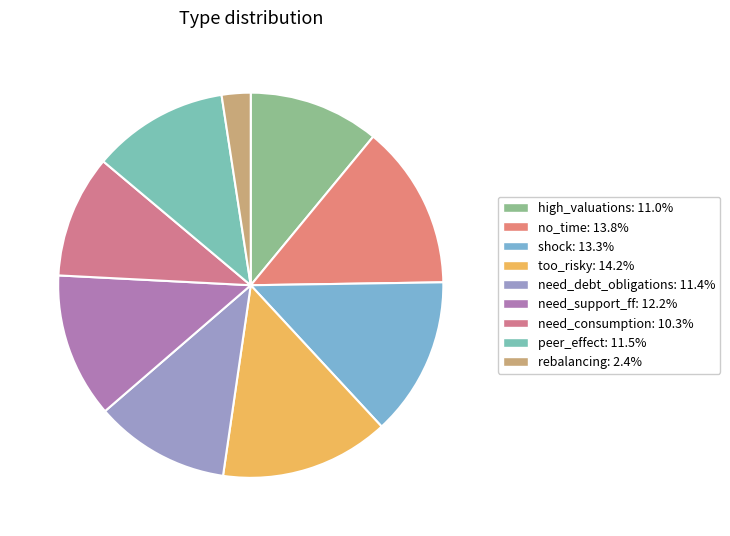

The need_debt_obligations slice represents 20% of the pie. True or false?

False